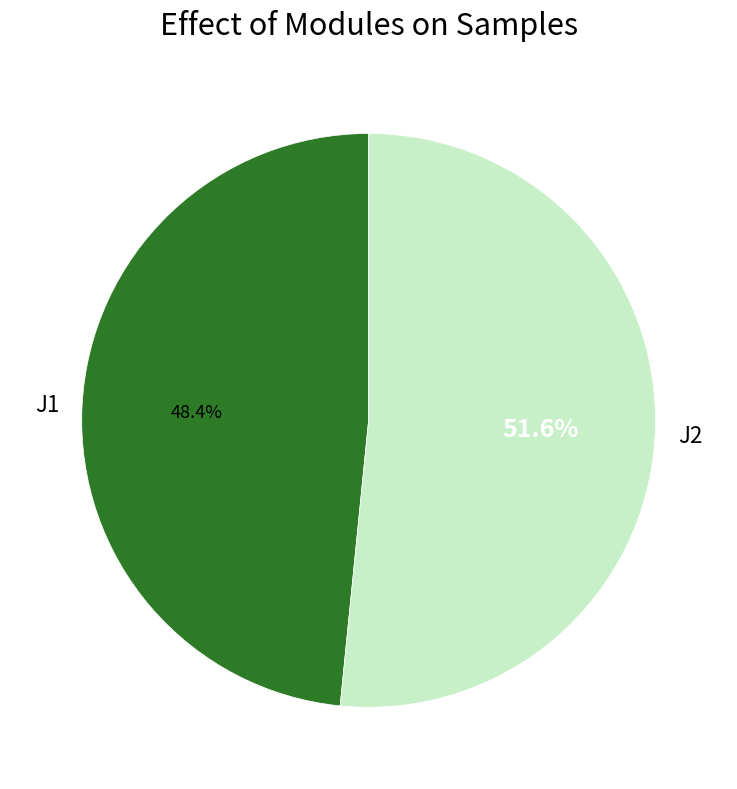

Count the number of slices in the pie.

2